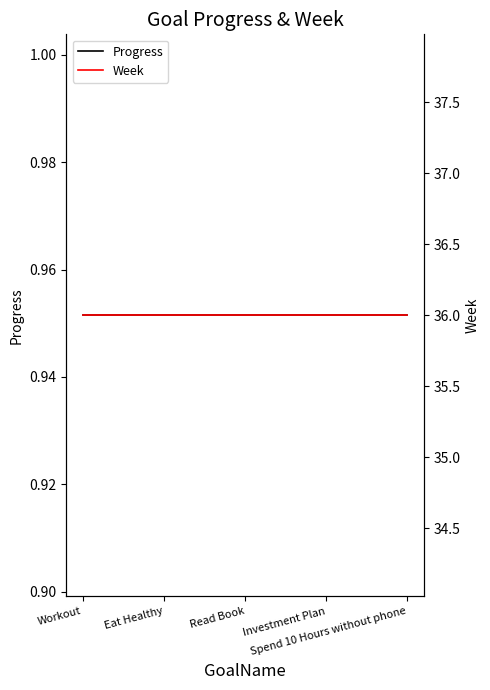

At which category is the sum across all series the highest?

Workout